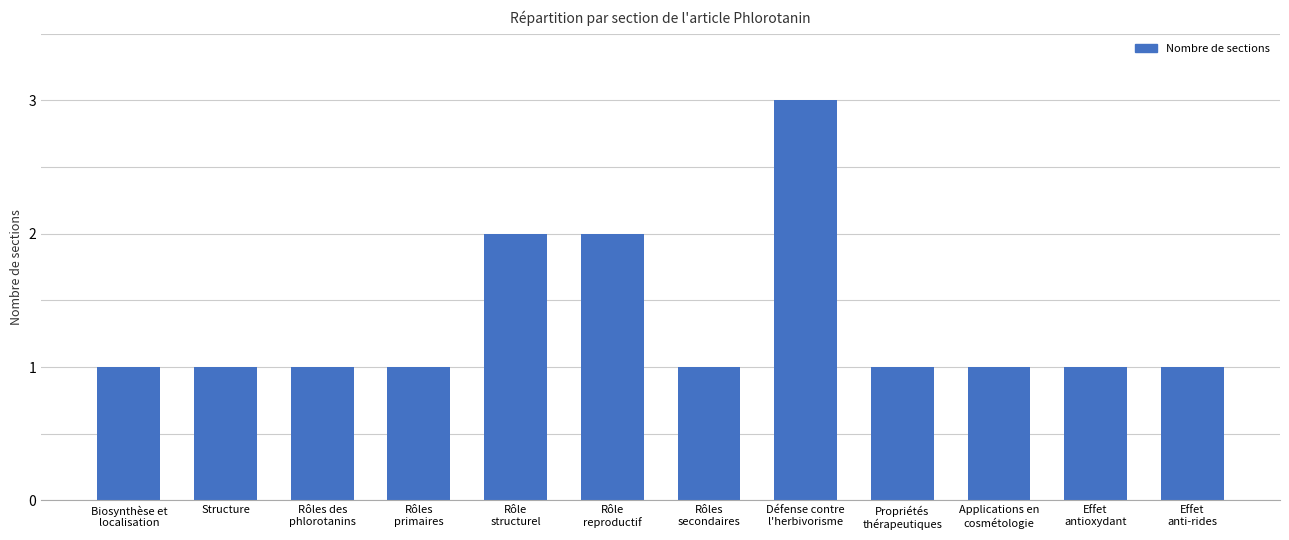

Count the values in the range 1 to 2.

11